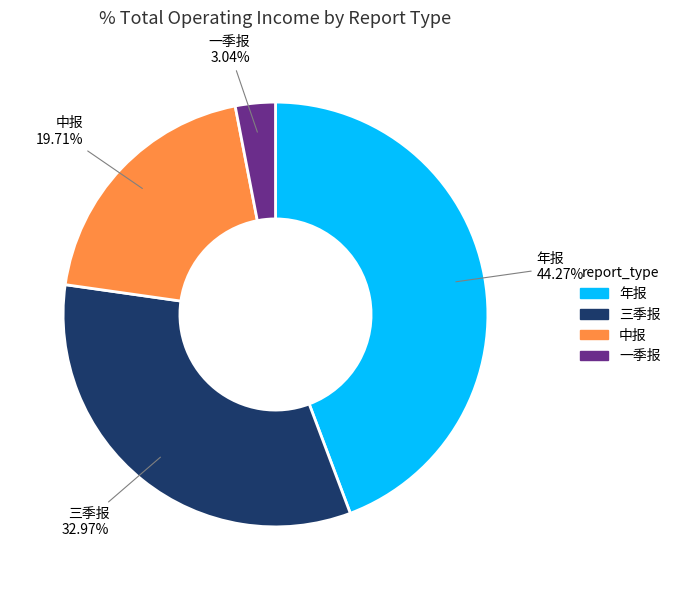

Approximately how many times larger is the value at 年报 compared to 一季报?

14.6